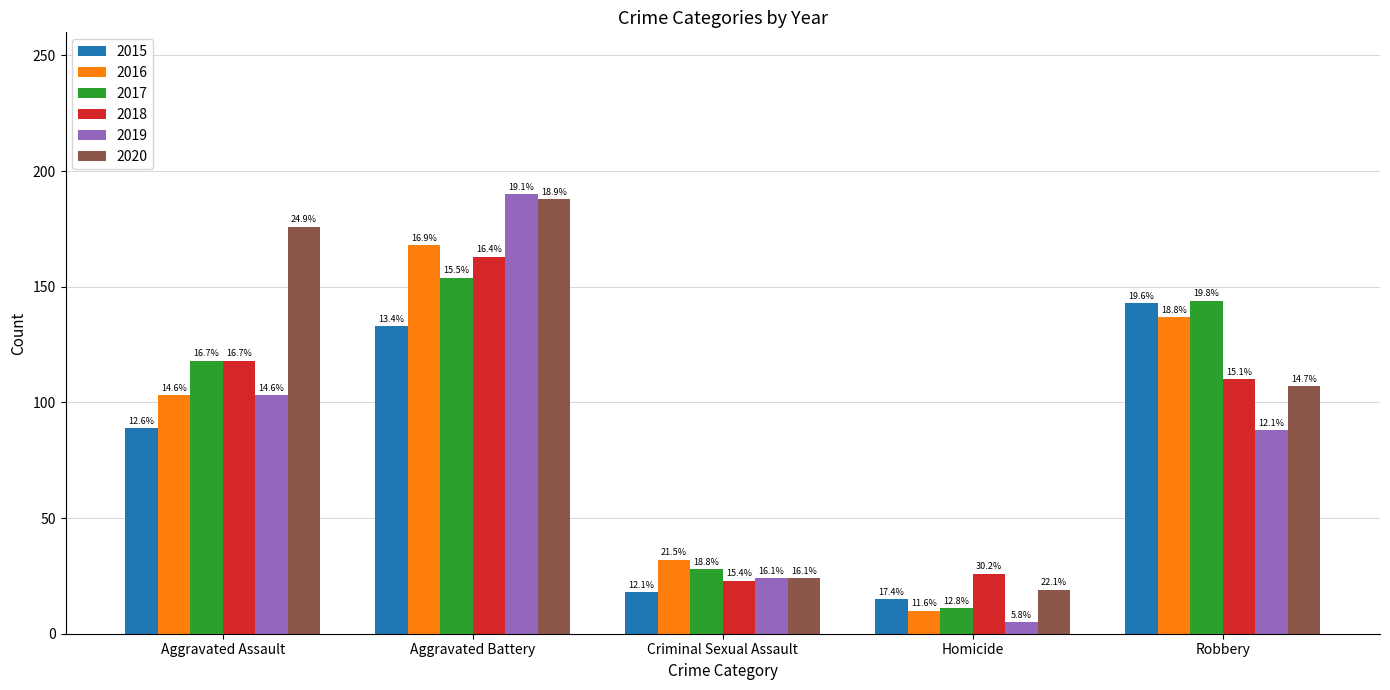

How many groups of bars are there?

5